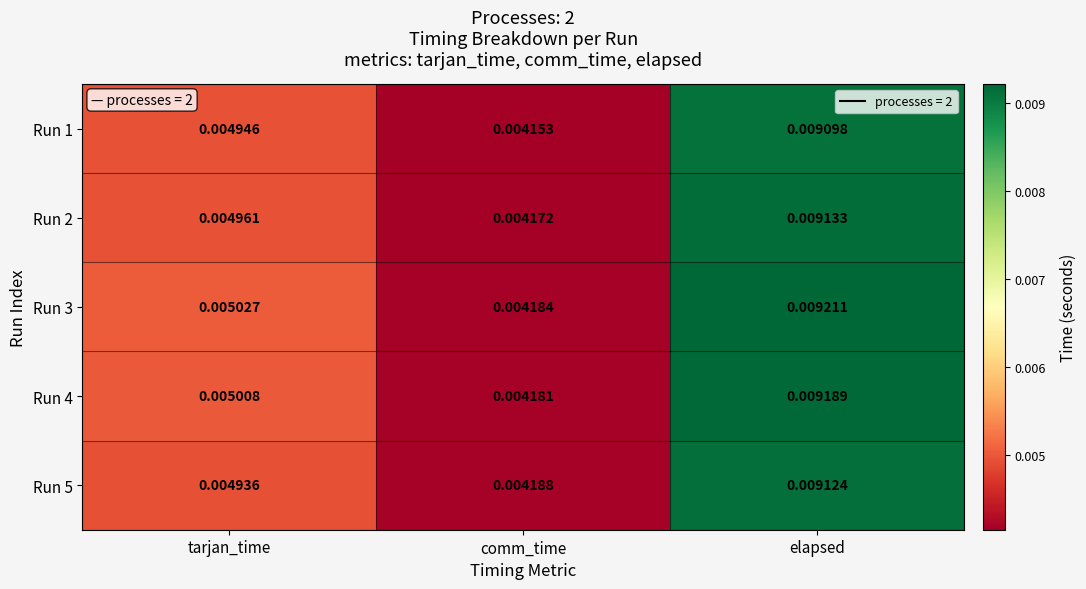

Rank the categories by Run 3 value from lowest to highest.

comm_time, tarjan_time, elapsed